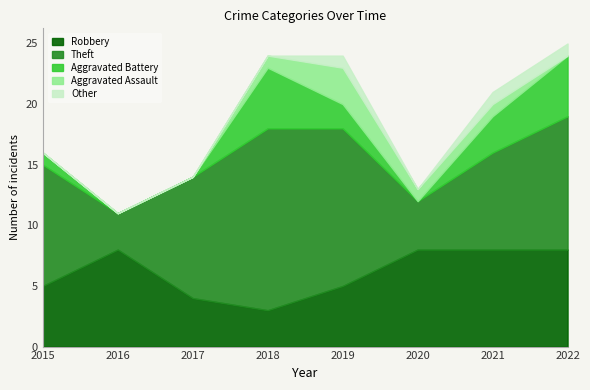

True or false: Theft and Aggravated Battery intersect in this chart.

False